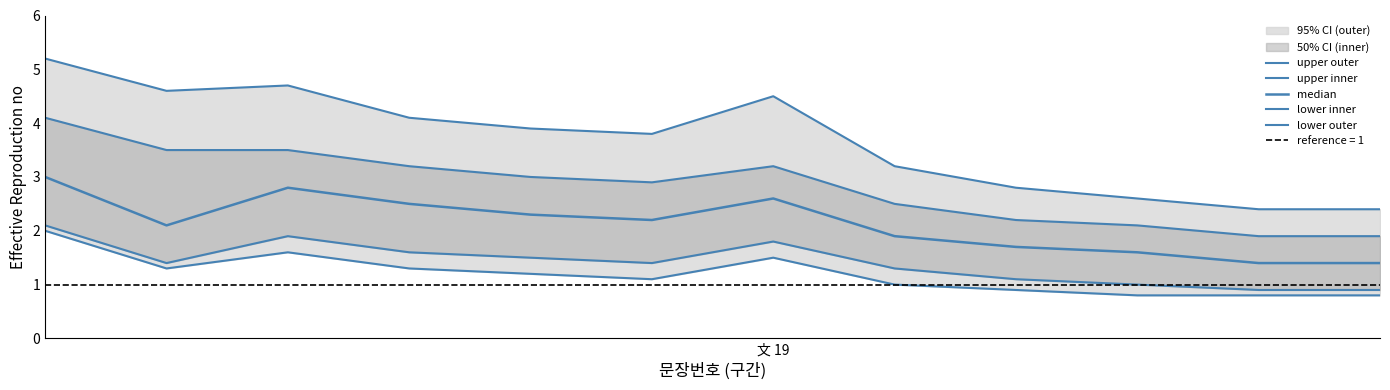

What is the sum of all median values?

25.5